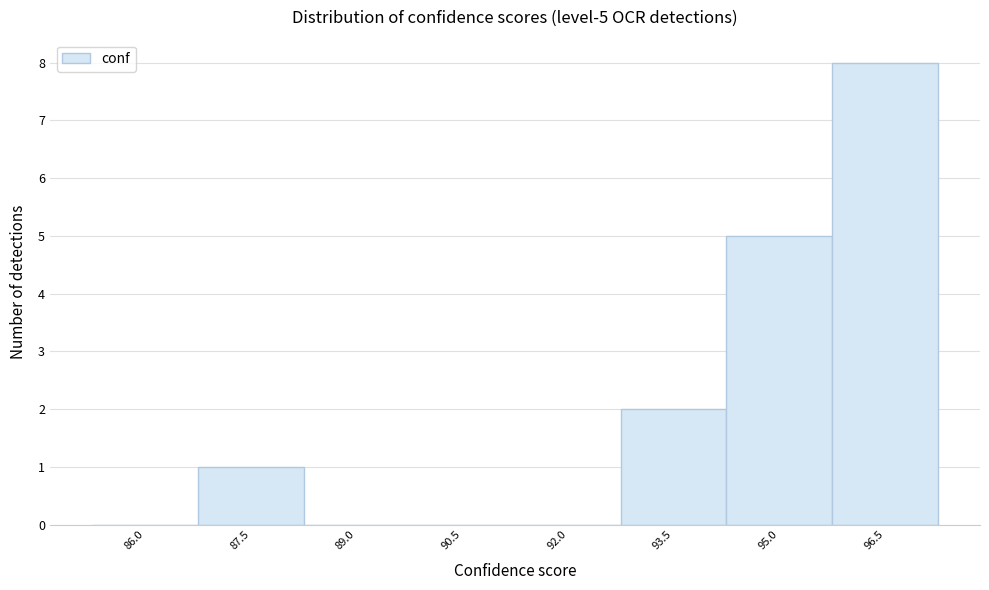

Reading left to right, transcribe all the data shown in this chart.

86.0=0	87.5=1	89.0=0	90.5=0	92.0=0	93.5=2	95.0=5	96.5=8